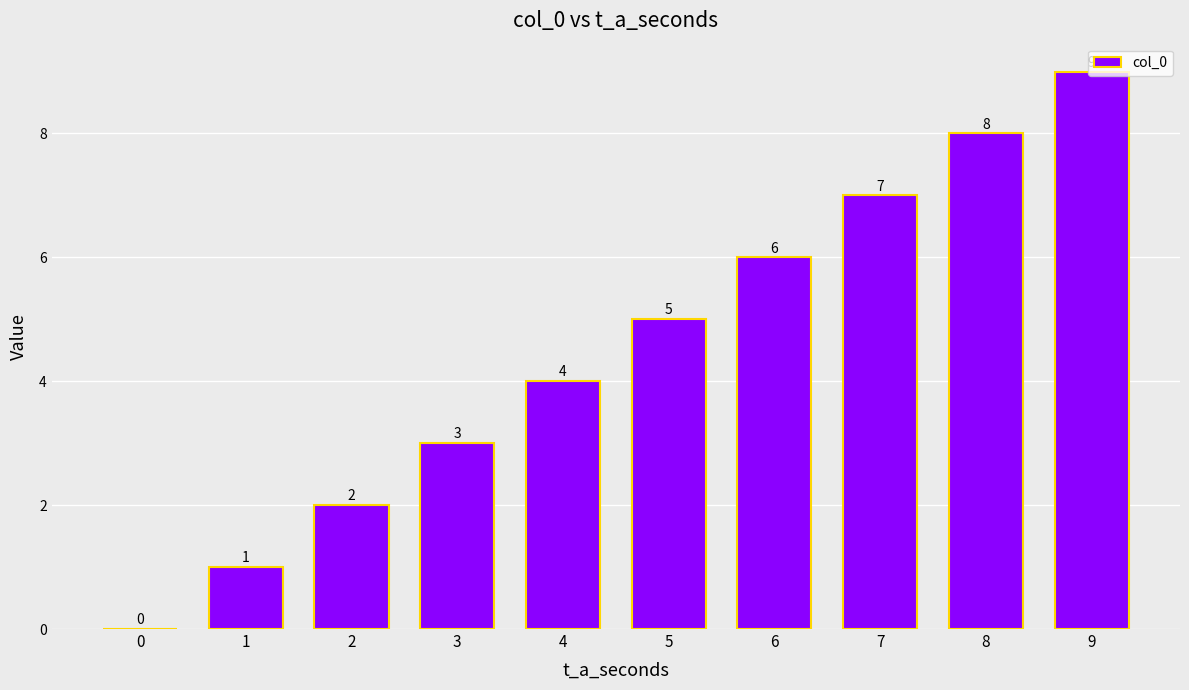

True or false: the data shows 12 at 9.

False